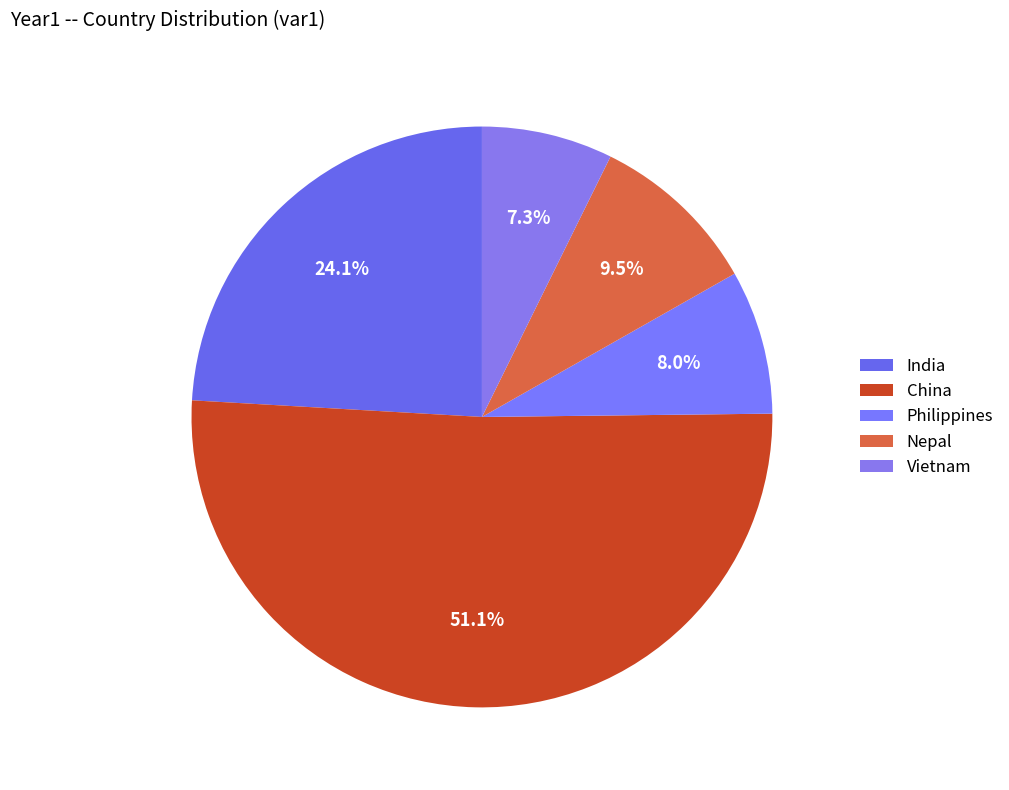

Between China and Philippines, which is larger?

China